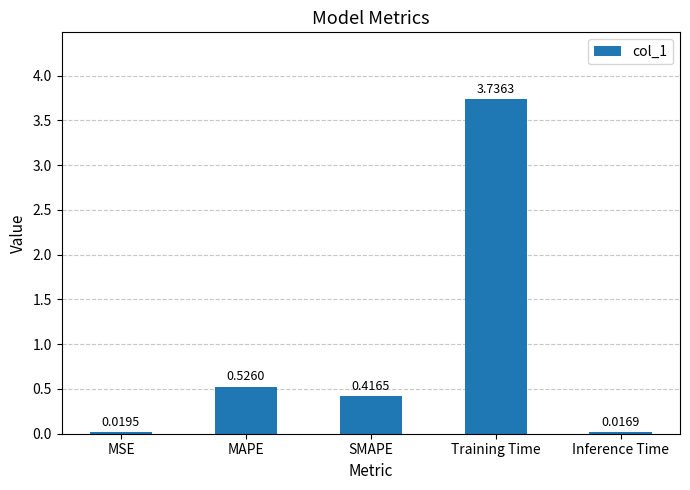

What is the sum of all values?

4.7